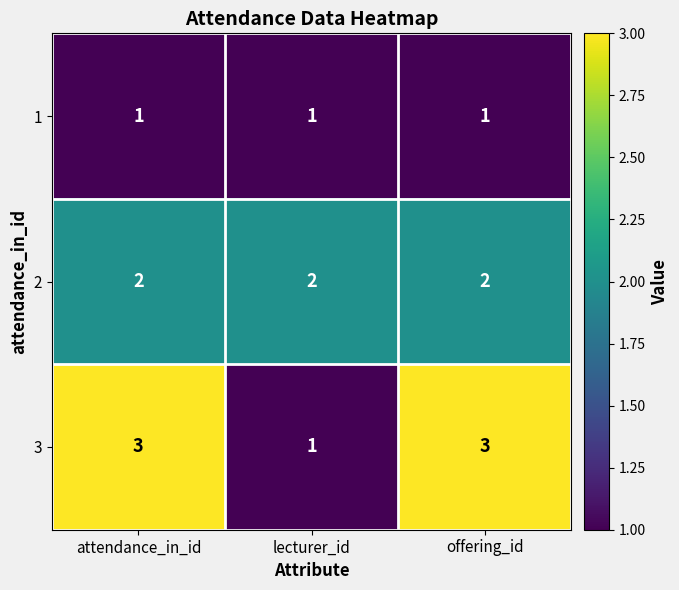

What is the maximum value shown in the chart?

3